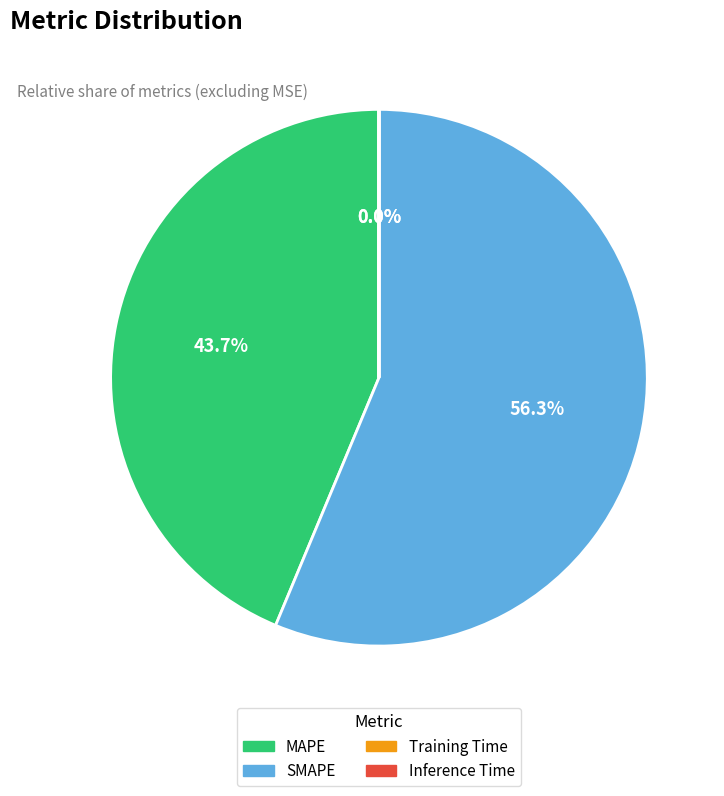

Does any single category account for the majority?

Yes